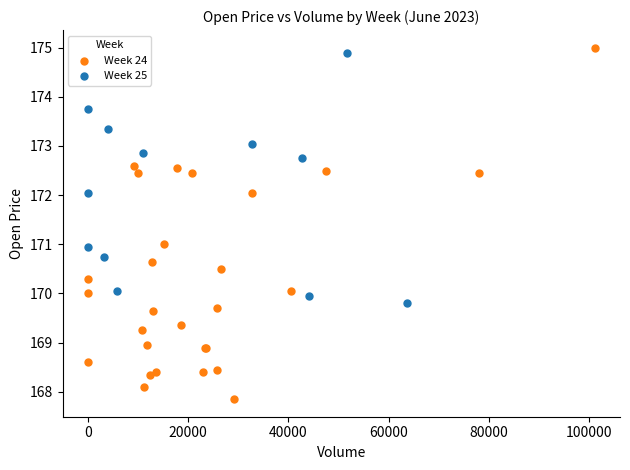

Which series contains the lowest Y value?

Week 24